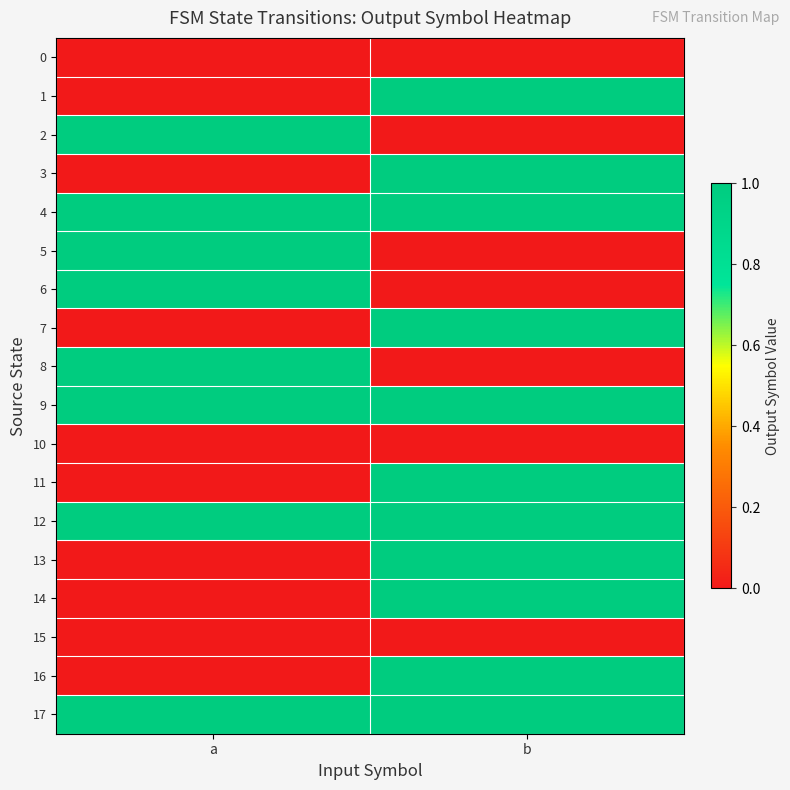

What is the difference between the highest and lowest values at b?

1